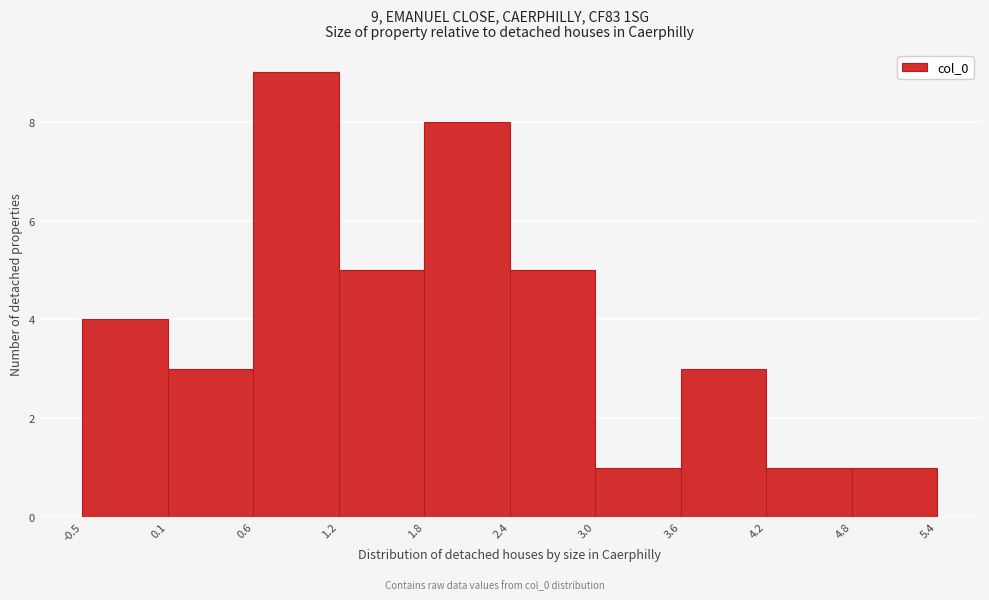

Over which range of the x-axis is the bar tallest?

0.6 to 1.2